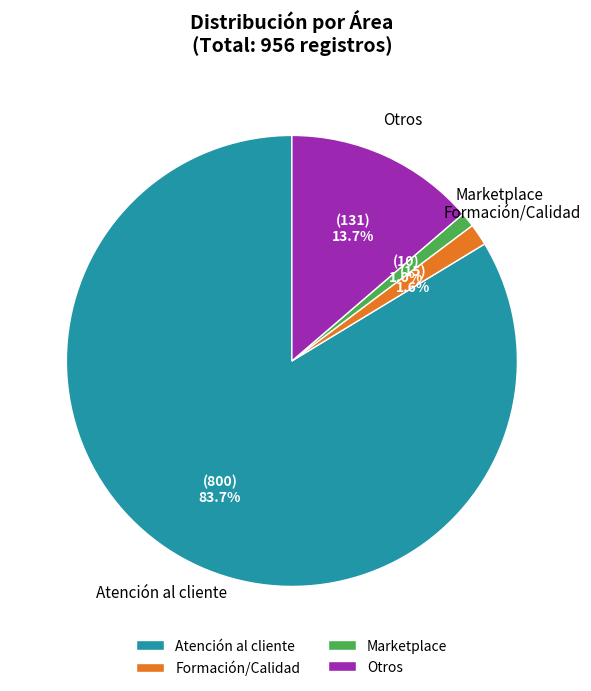

Rank the categories by value from highest to lowest.

Atención al cliente, Otros, Formación/Calidad, Marketplace